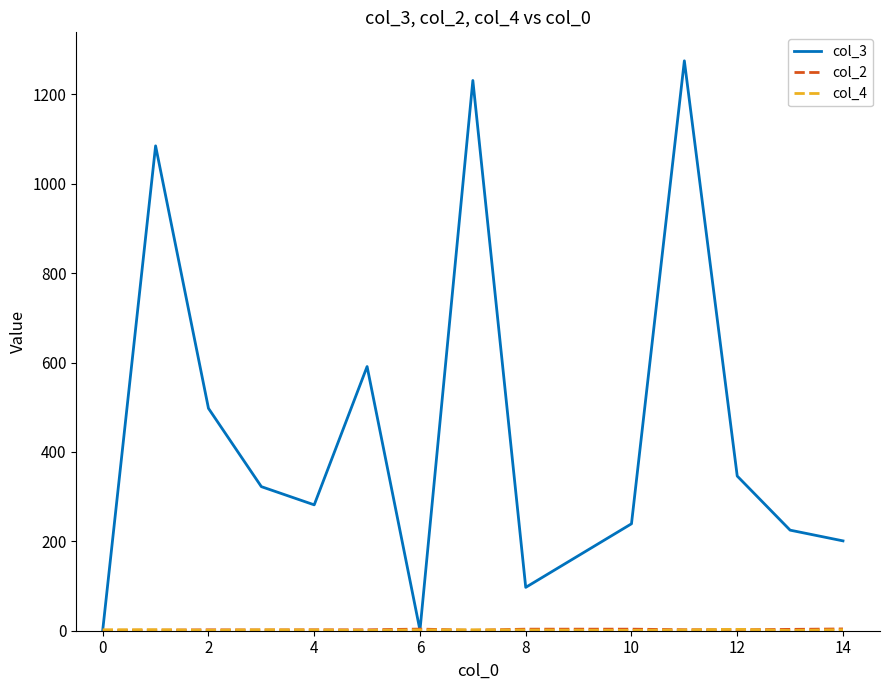

Which series has the largest range (max minus min)?

col_3